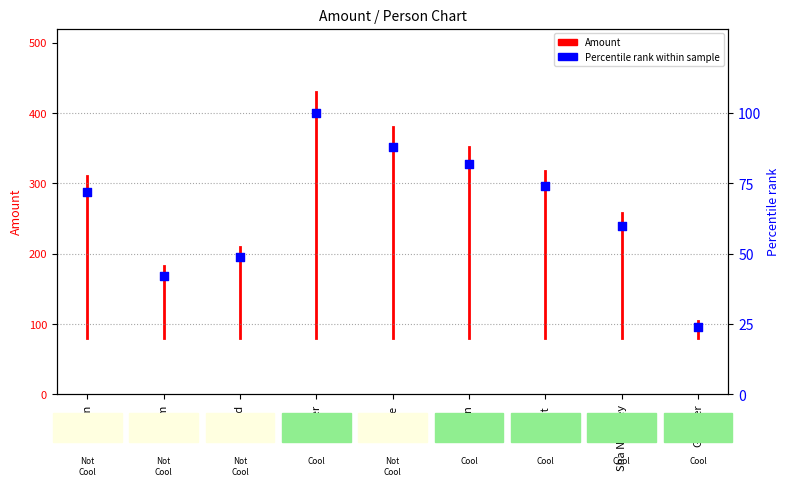

Which has a higher value, Gunther or Jenn?

Jenn